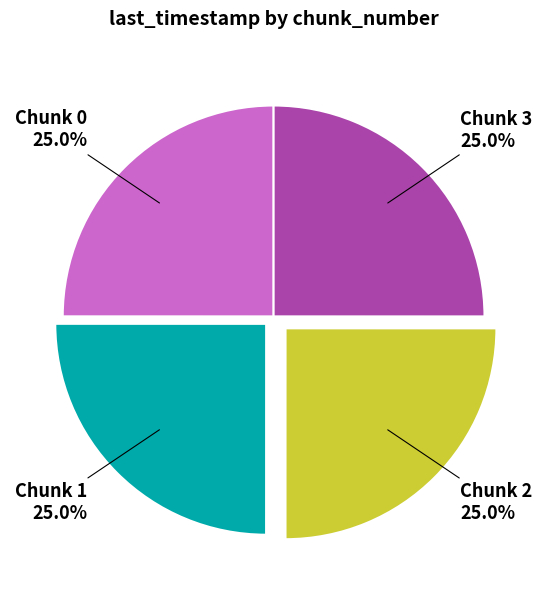

Does any single category account for the majority?

No